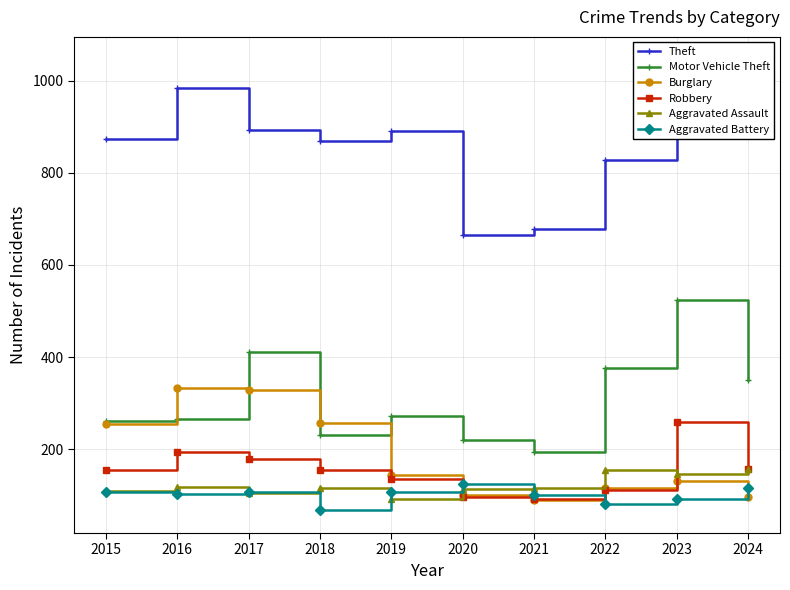

Between 2016 and 2023, which is larger?

2016